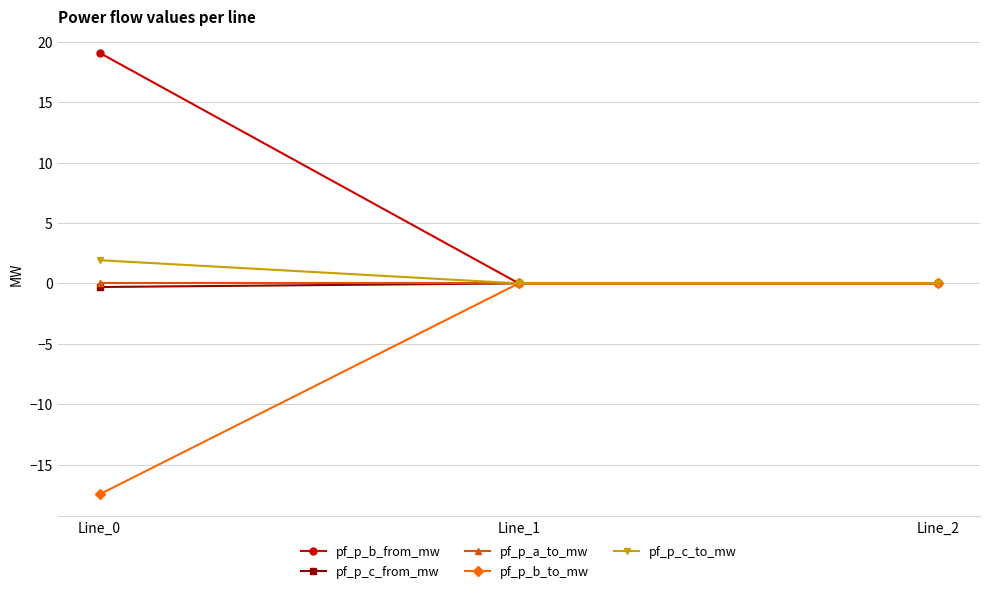

Is the value of pf_p_b_from_mw at Line_0 greater than the value of pf_p_a_to_mw at Line_2?

Yes